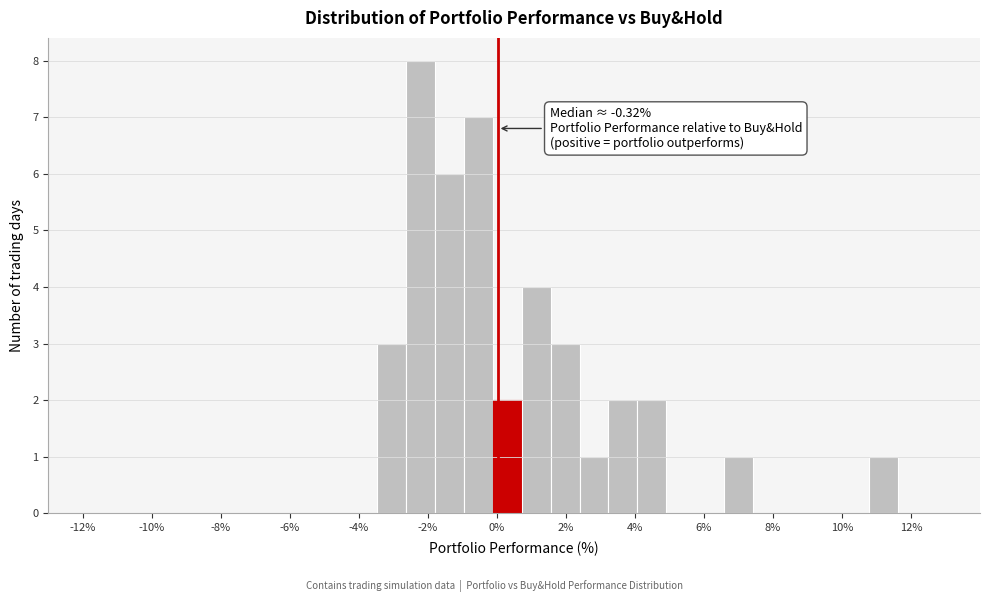

Over which range of the x-axis is the bar tallest?

-2.6 to -1.8